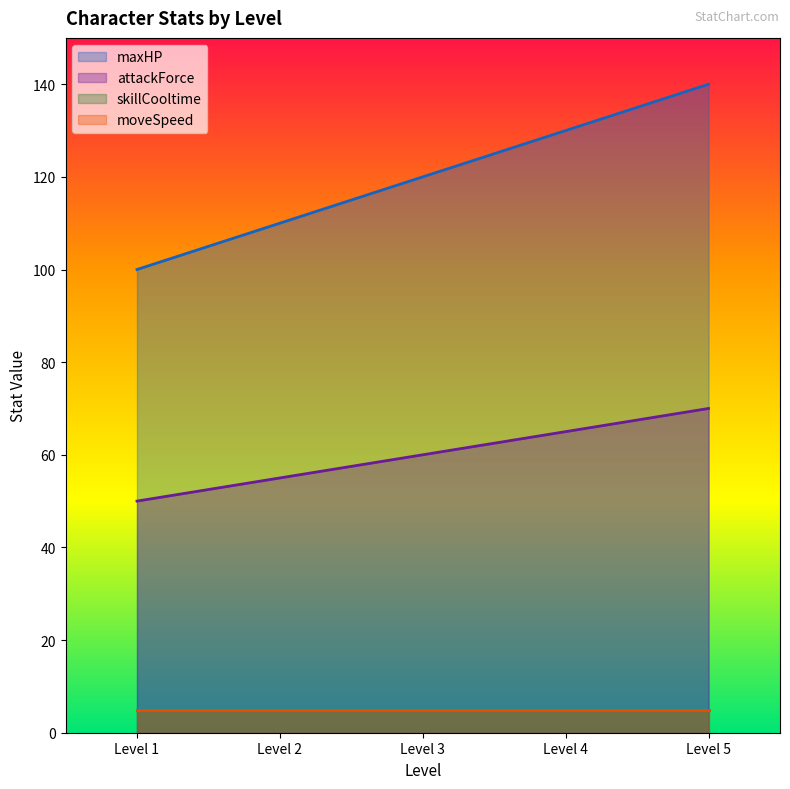

True or false: maxHP has a value of 120 at Level 3.

True